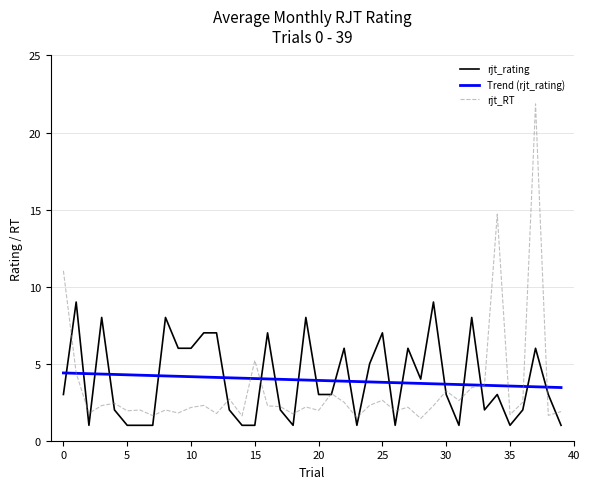

List the series in order of their peak value, highest first.

rjt_RT, rjt_rating, Trend (rjt_rating)